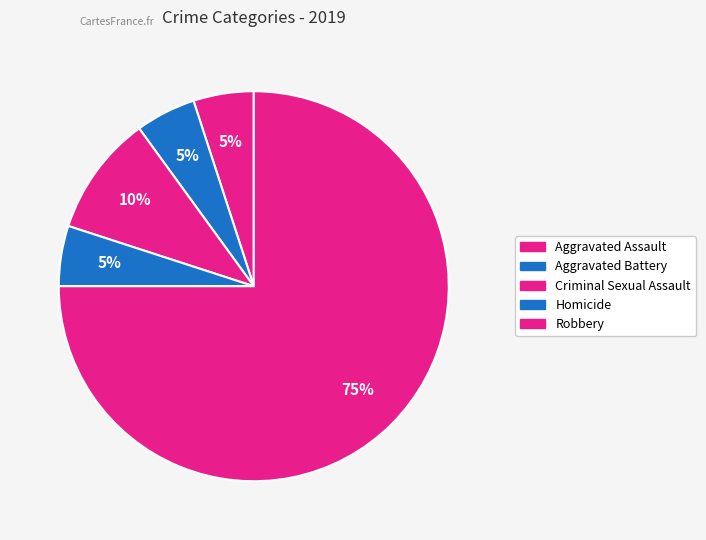

What is the total percentage of Homicide and Aggravated Battery?

10.0%